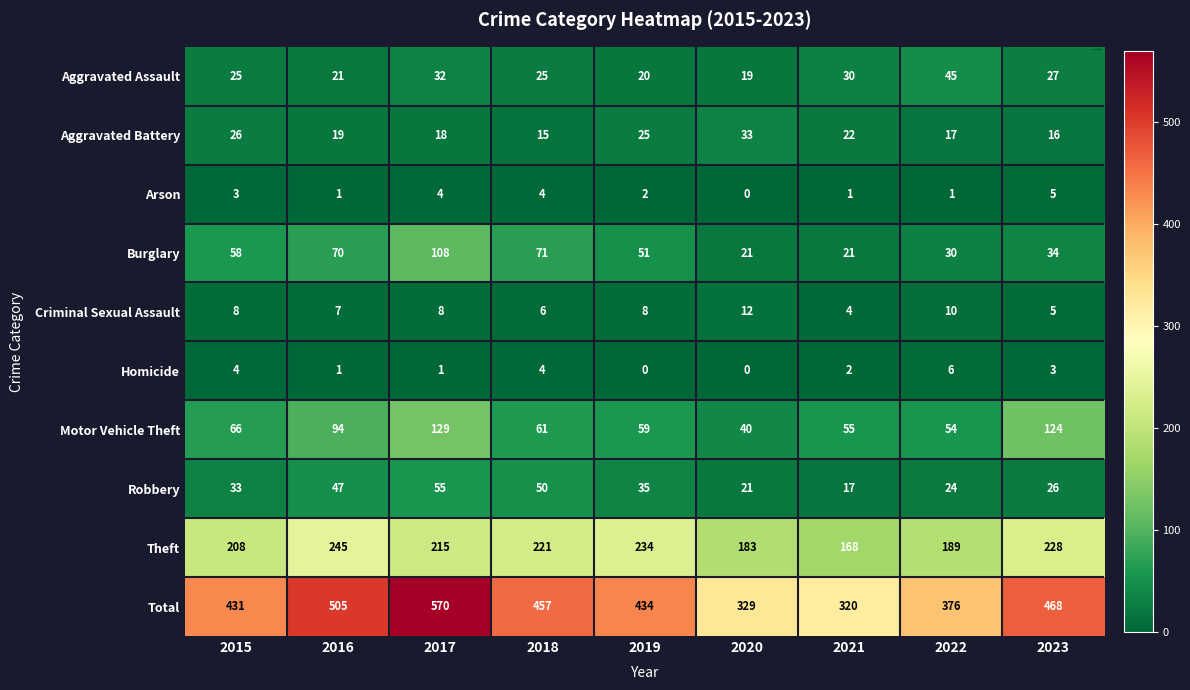

At 2022, list the series in order from largest to smallest.

Total, Theft, Motor Vehicle Theft, Aggravated Assault, Burglary, Robbery, Aggravated Battery, Criminal Sexual Assault, Homicide, Arson